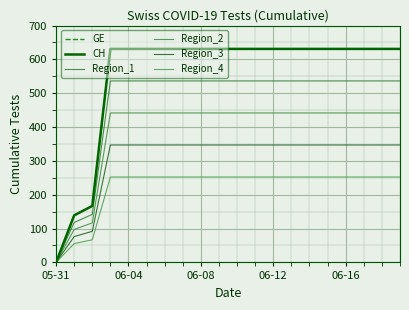

True or false: GE and Region_1 intersect in this chart.

False